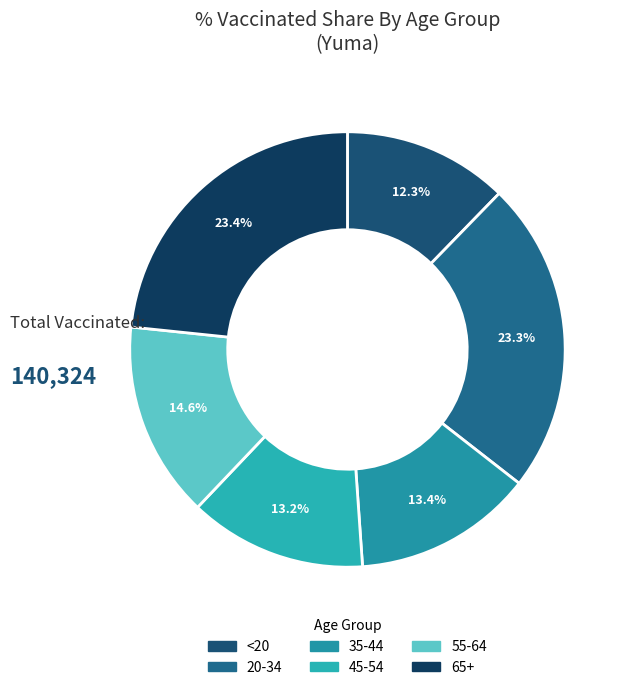

Is there a majority slice in this chart?

No